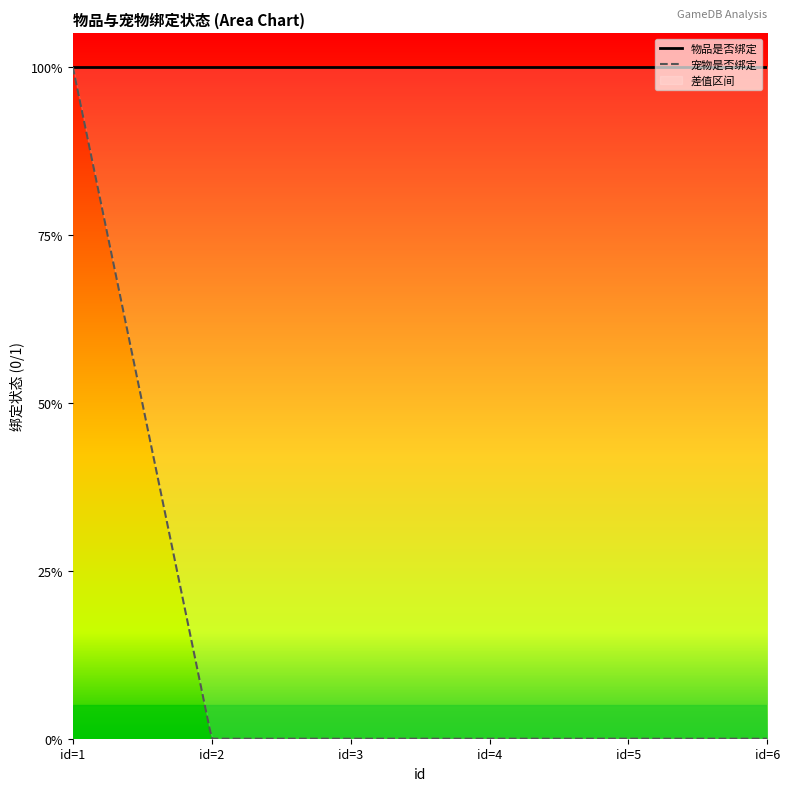

Reading right to left, what are all the values shown in this chart?

物品是否绑定: 6=1	5=1	4=1	3=1	2=1	1=1
宠物是否绑定: 6=0	5=0	4=0	3=0	2=0	1=1